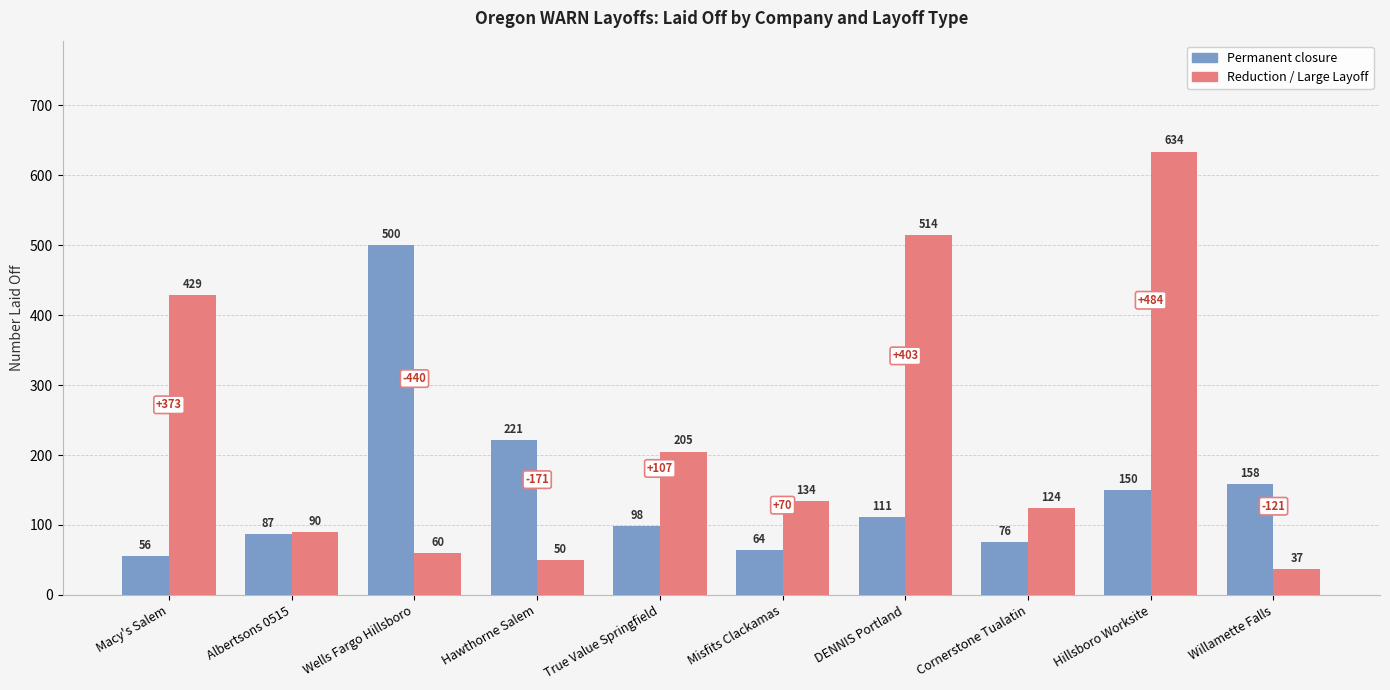

True or false: Reduction / Large Layoff has a value of 904 at DENNIS Portland.

False